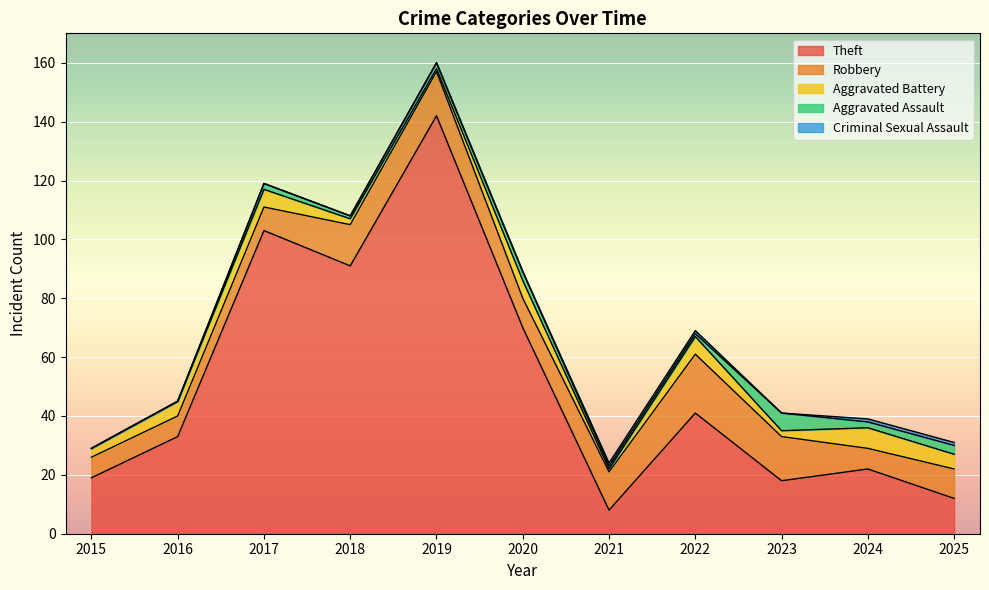

True or false: Criminal Sexual Assault and Aggravated Battery intersect in this chart.

False